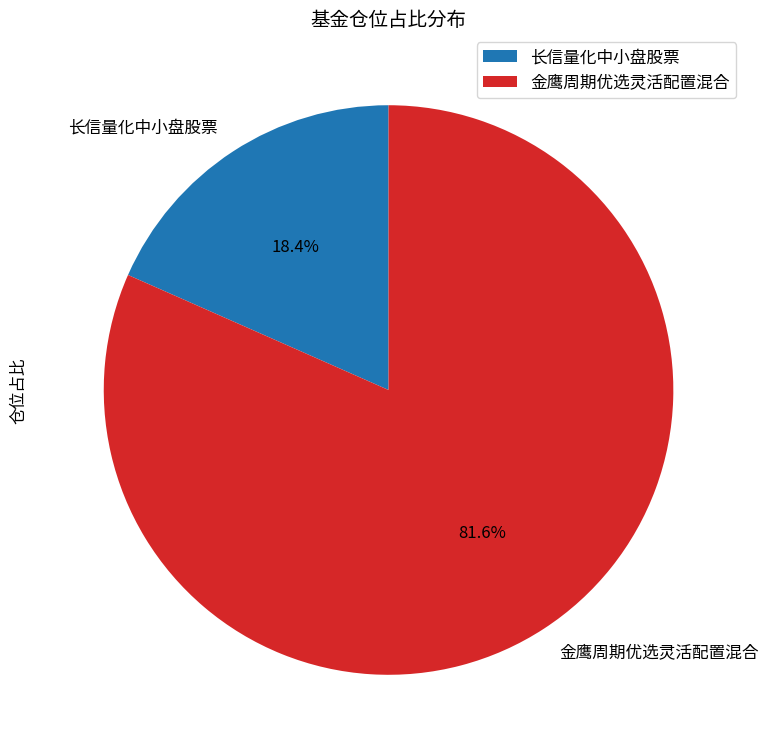

Which slice is the smallest?

长信量化中小盘股票